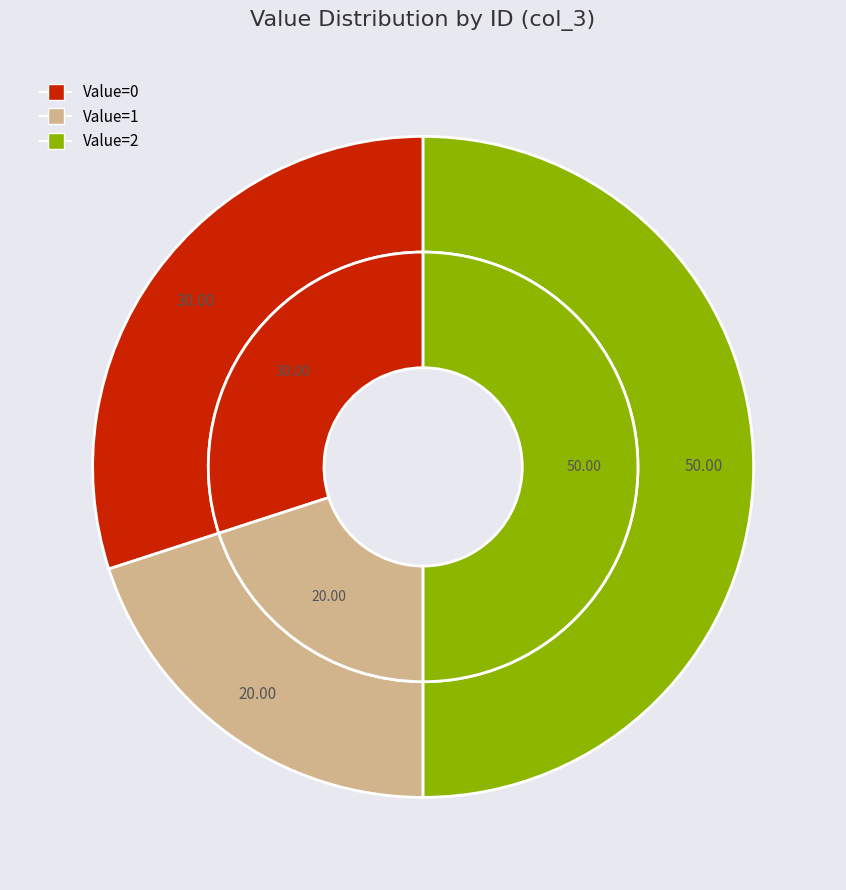

Is it true that 2025_02_19_12_58_57_id_4 is 0% of the pie?

True